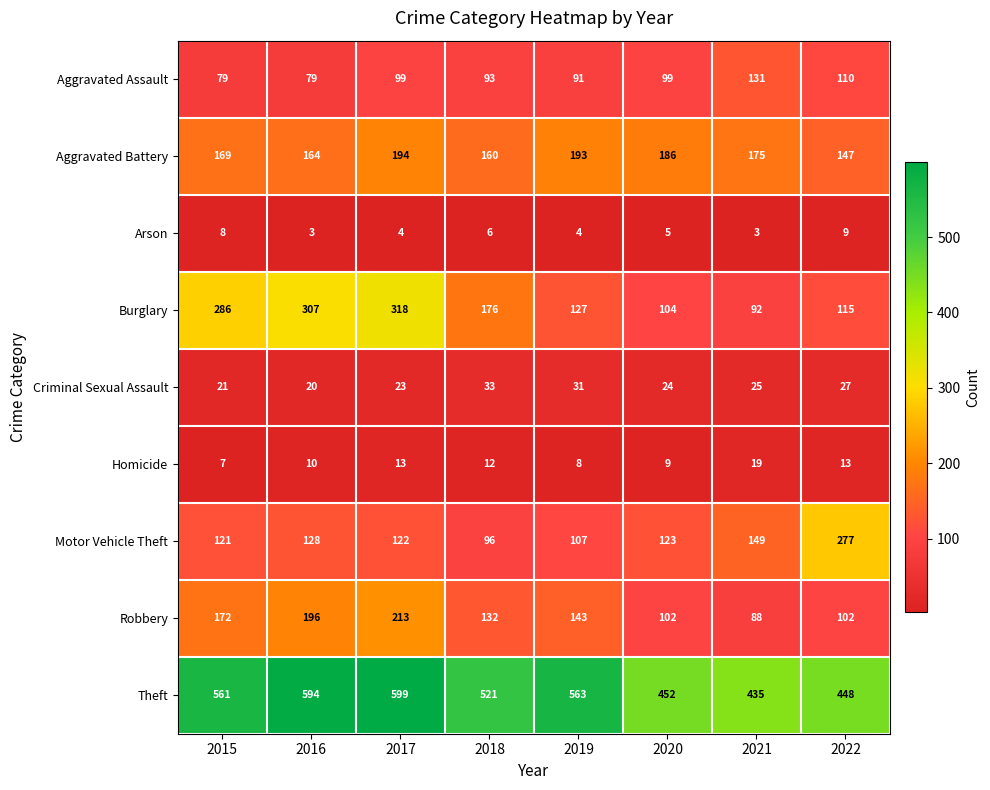

Count the number of data series in this chart.

9